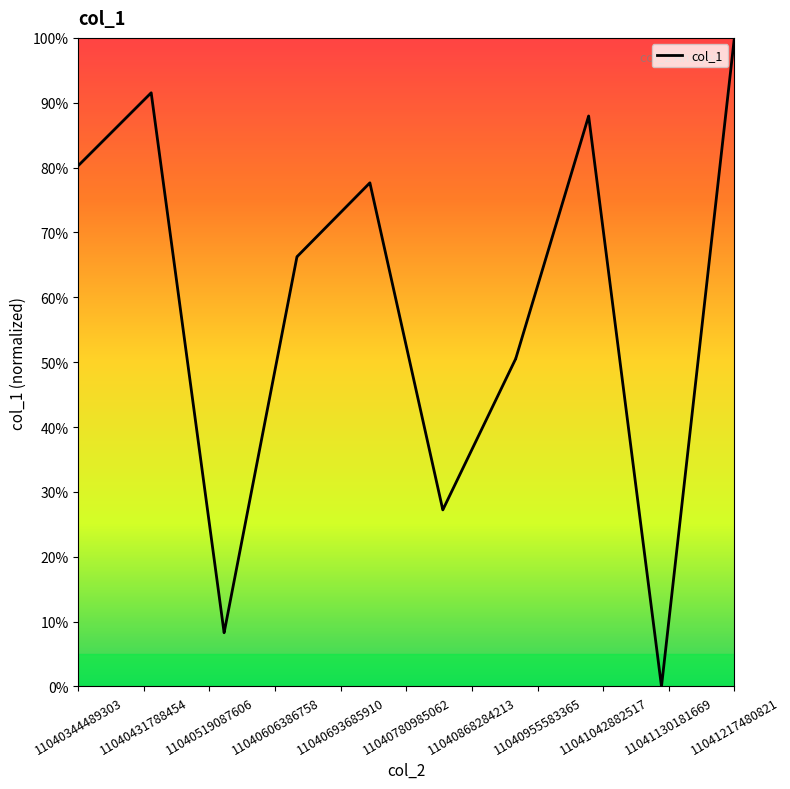

What is the maximum value shown in the chart?

100.0